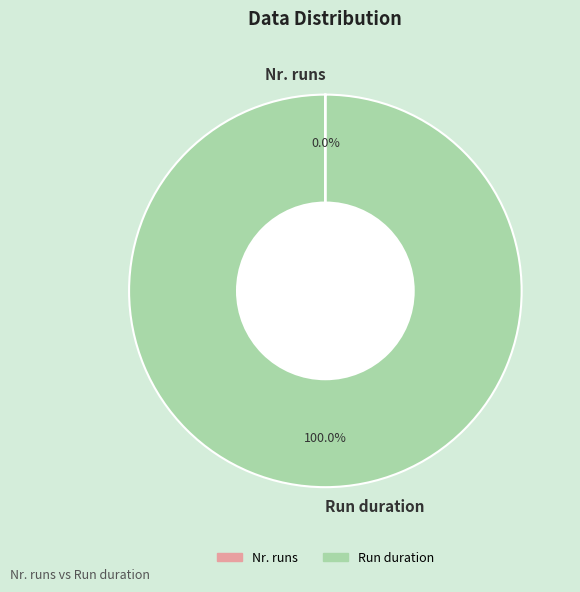

Does any single category account for the majority?

Yes